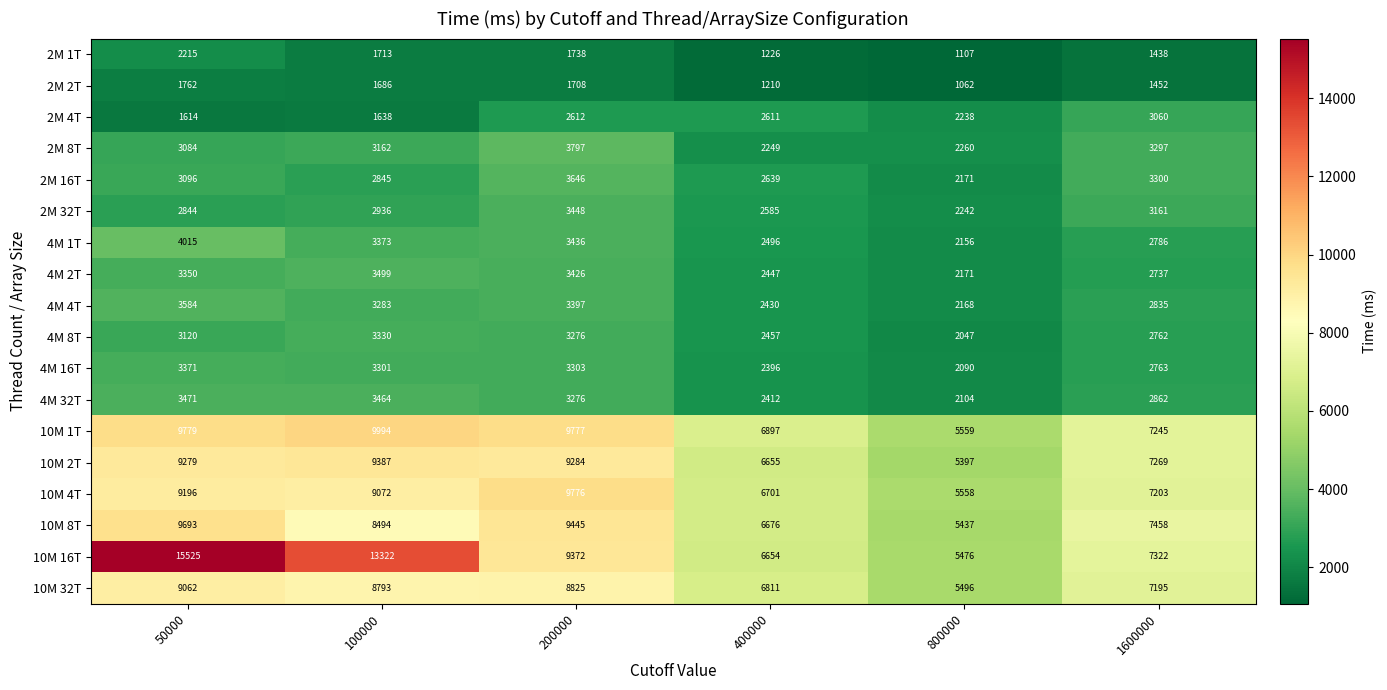

Which series has the largest total across all categories?

10M 16T